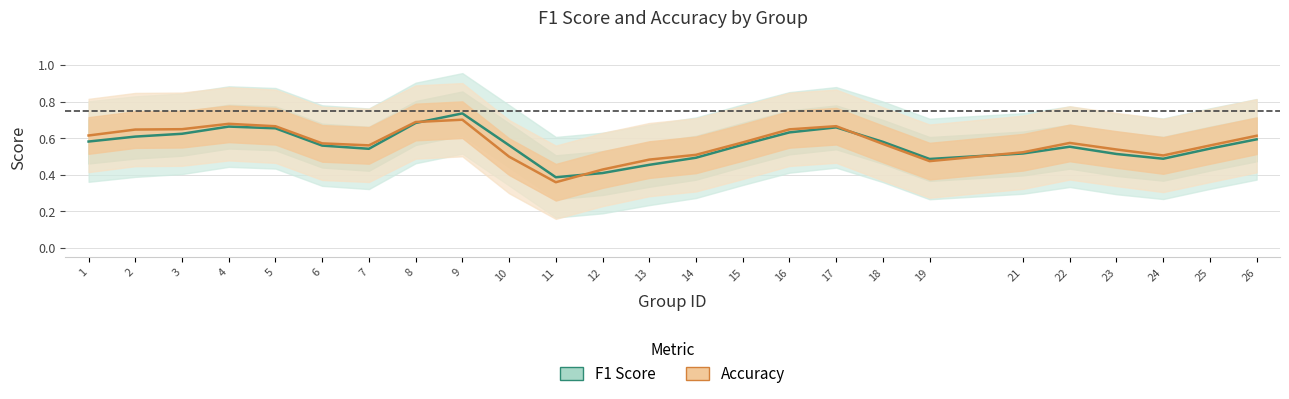

Which has a higher value, 11 or 26?

26